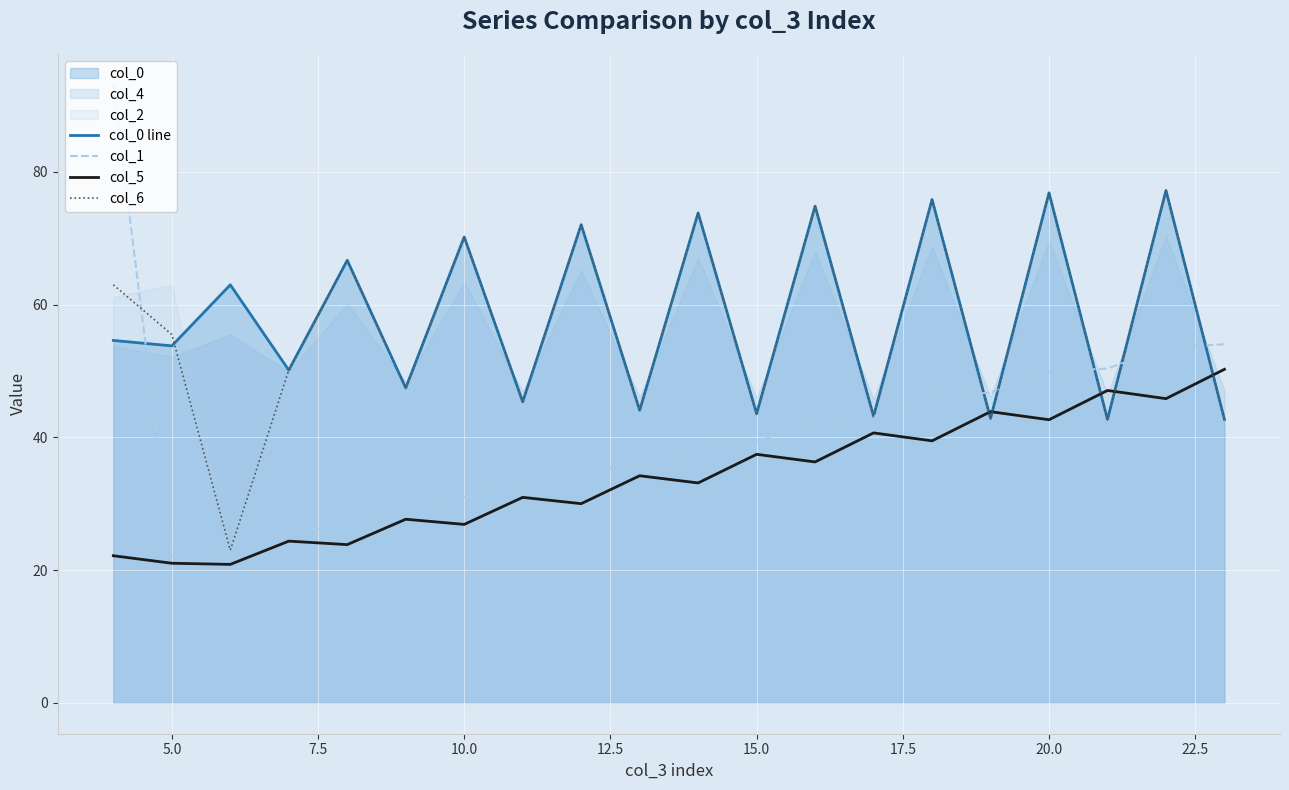

How many values in the col_5 series exceed 34?

10